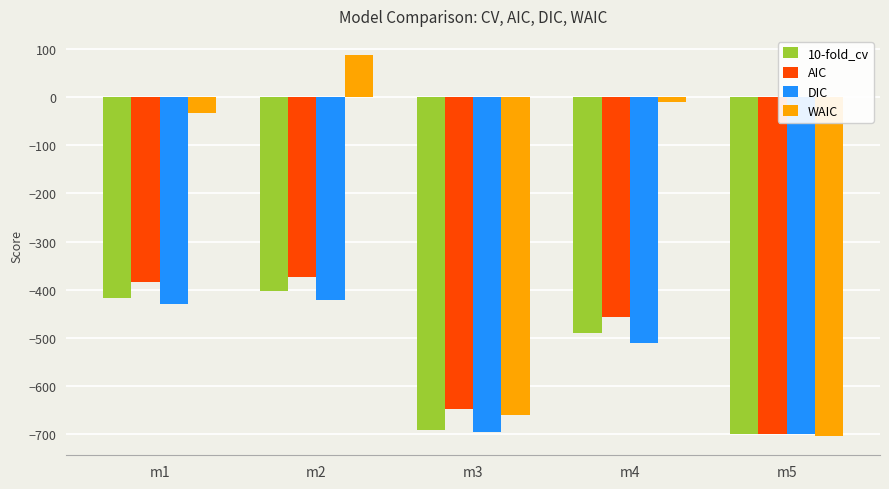

Between m1 and m2, which series saw the biggest shift?

WAIC